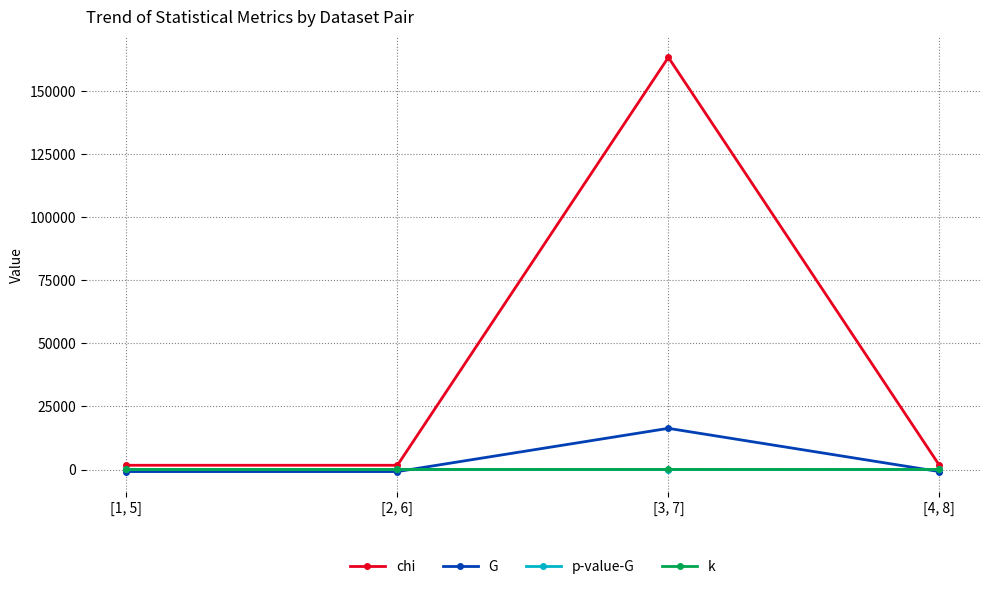

Which series has the largest total across all categories?

chi